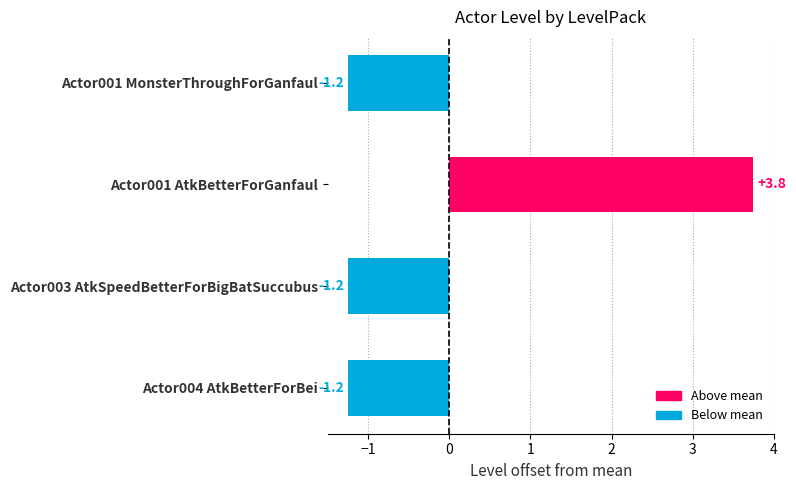

The value at Actor001 MonsterThroughForGanfaul is -1.2. True or false?

True